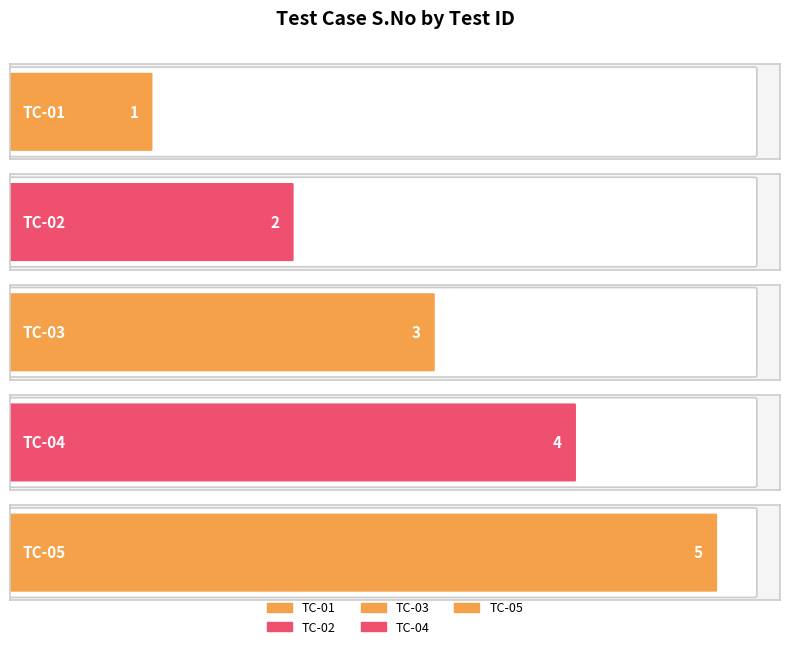

Is it true that the value at TC-05 is 3?

False